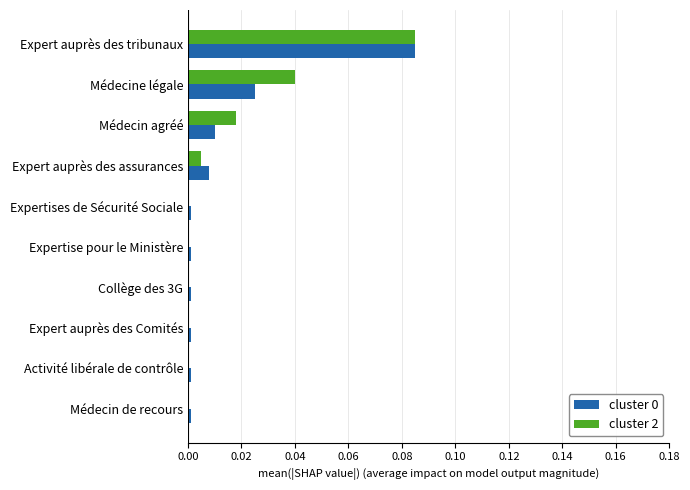

The value of cluster 2 at Activité libérale de contrôle is -0.1. True or false?

False